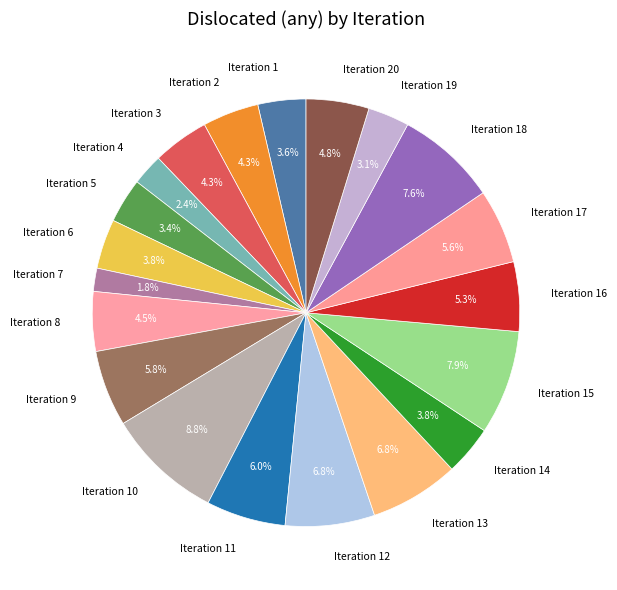

How many slices are in this pie chart?

20